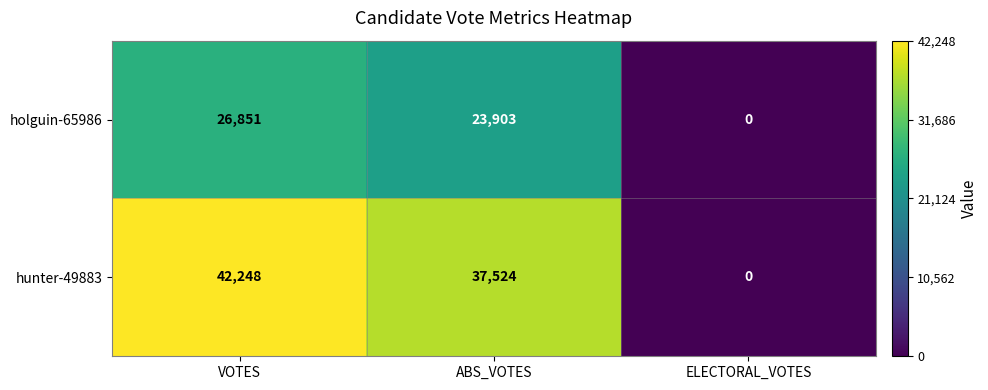

What is the total value across all series at ABS_VOTES?

61427